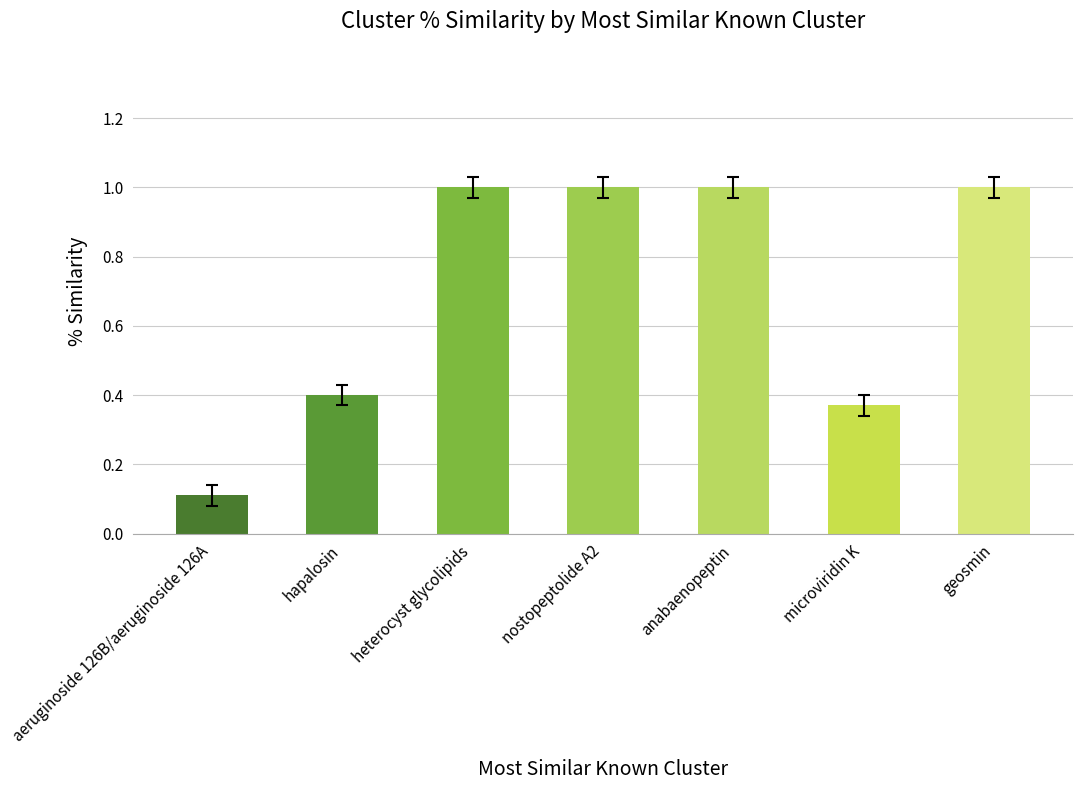

What is the maximum value shown in the chart?

1.0